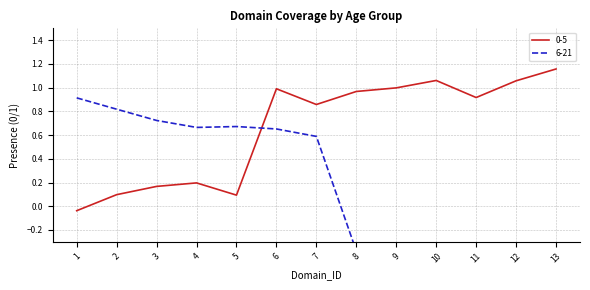

What is the total value across all series at 5?

0.8